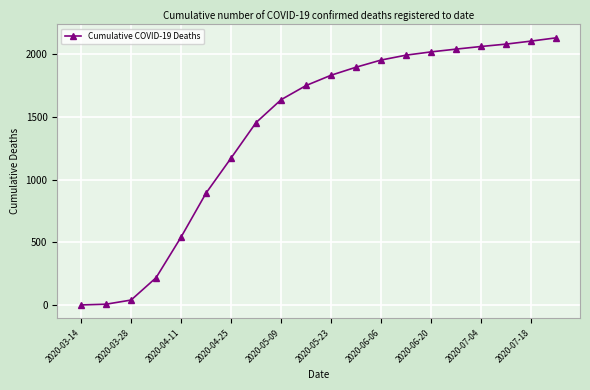

What is the average value?

1391